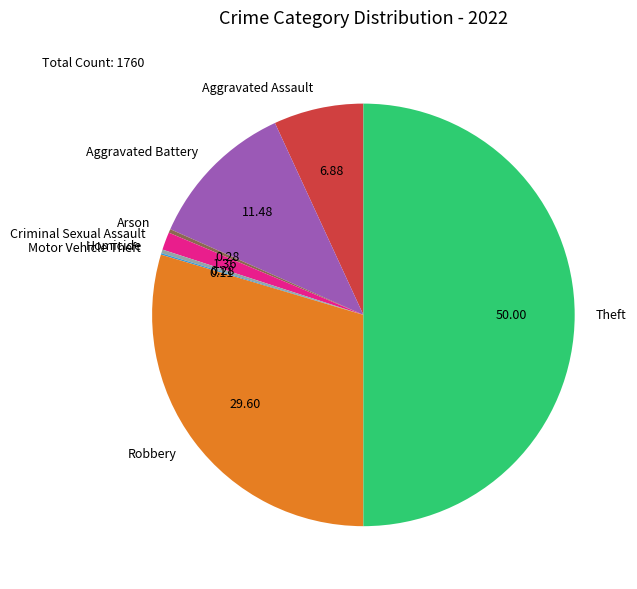

Is the sum of Robbery and Arson greater than half?

No